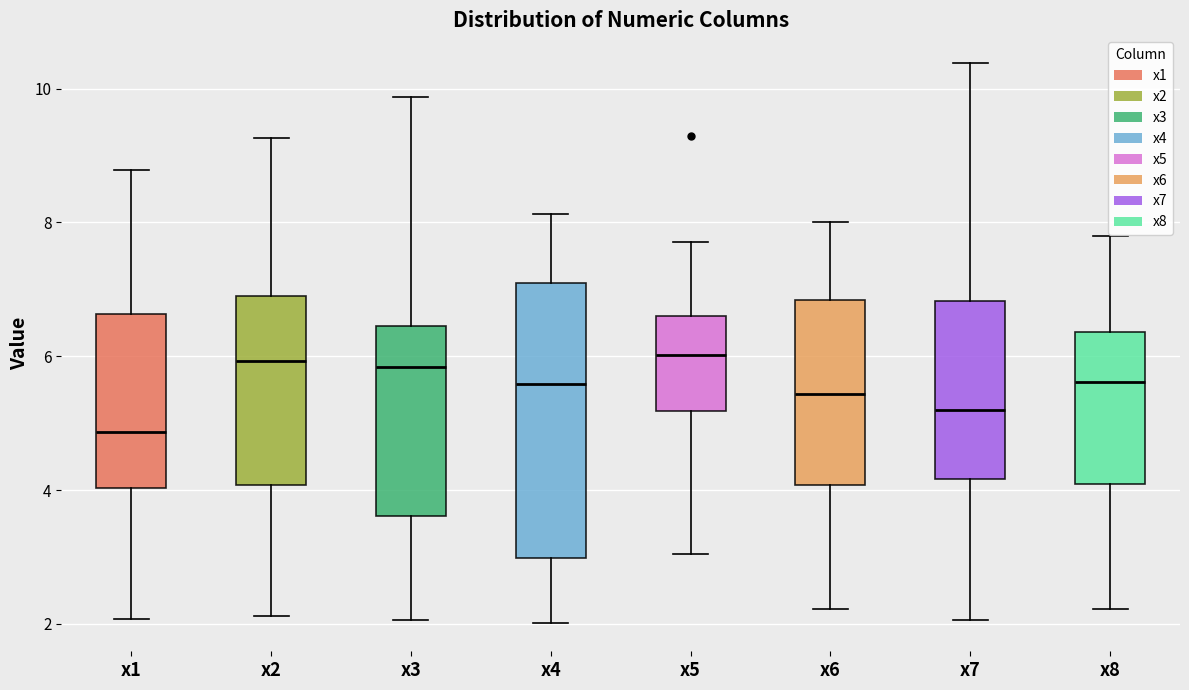

Where does the upper whisker of the box for x3 end on the y-axis? The values are not printed on the chart, so give them approximately, as read against the axis.

9.8